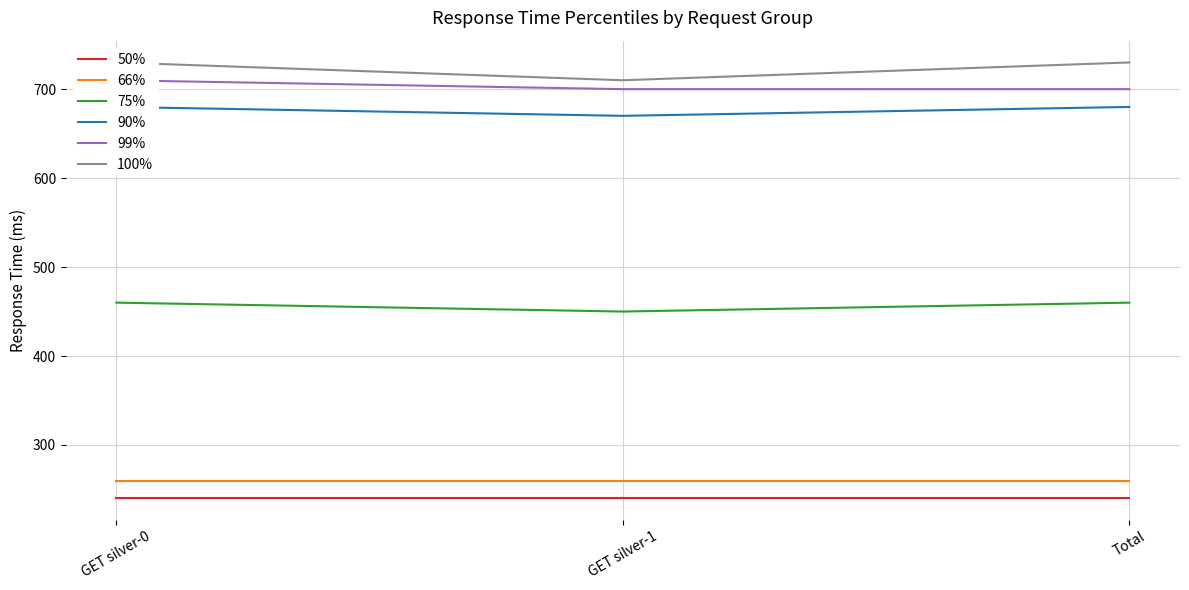

True or false: 90% has a value of 680 at Total.

True